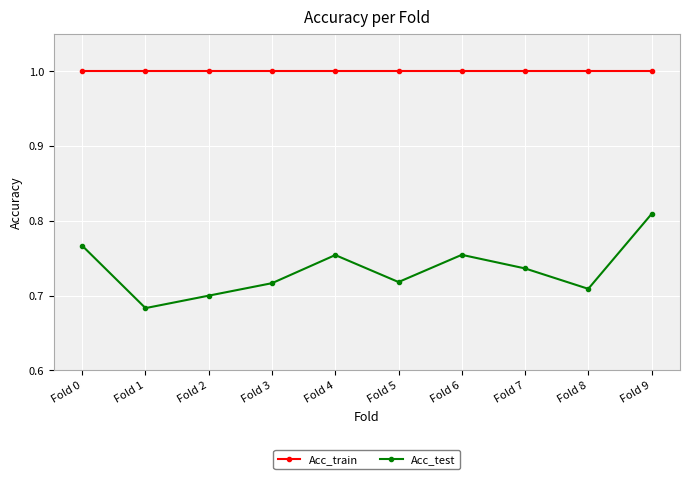

What are all the series names shown in the legend?

Acc_train, Acc_test